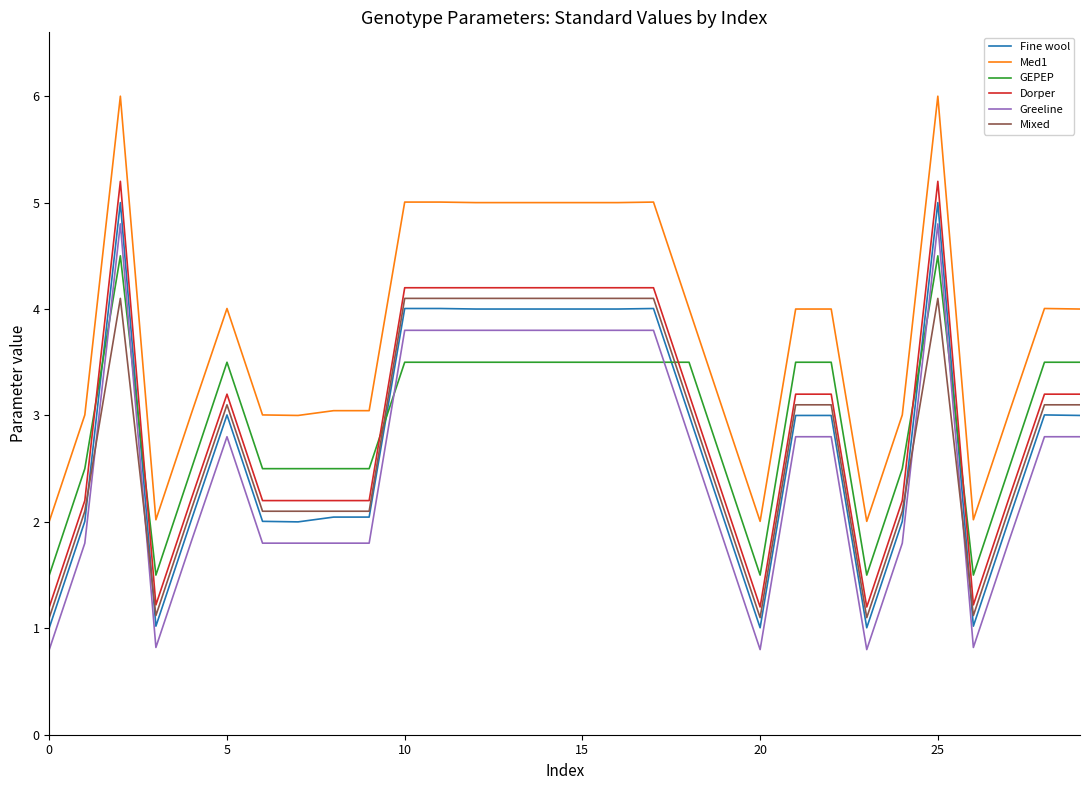

What is the average value of the Dorper series?

3.0